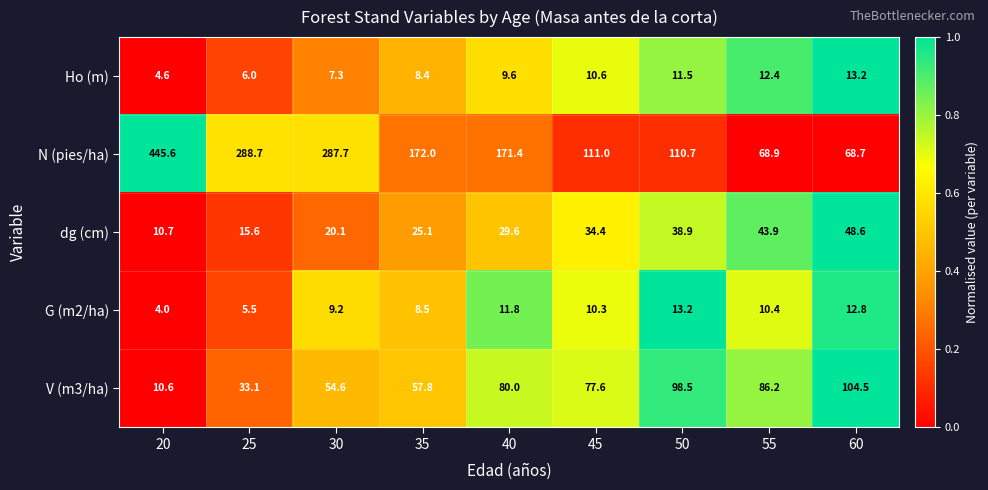

True or false: V (m3/ha) has a value of 33.1 at 25.

True